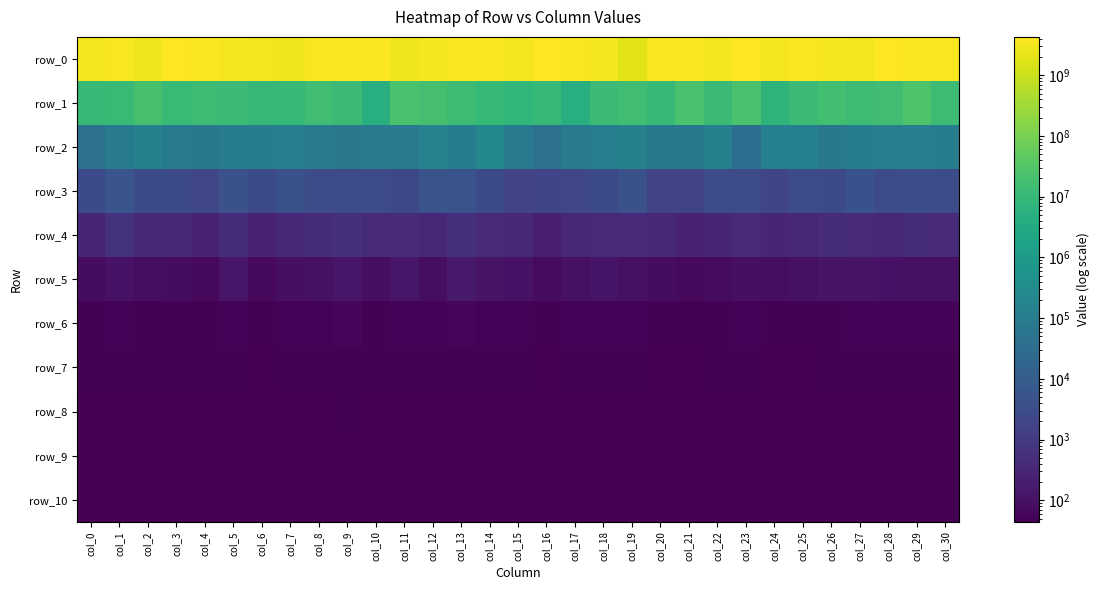

Reading right to left, extract all data points from this chart.

row_0: col_30=3457025976.3	col_29=3582237989.2	col_28=4283608730.9	col_27=3156075915.3	col_26=3372174474.7	col_25=3726466403.0	col_24=3272474411.3	col_23=4002831478.8	col_22=3148344889.1	col_21=3767496268.4	col_20=3605850092.5	col_19=1891426510.5	col_18=3304556574.0	col_17=3612477430.9	col_16=4160277117.4	col_15=3000066990.1	col_14=3499694831.1	col_13=3681805515.6	col_12=3435539540.3	col_11=2987965514.2	col_10=3969189068.3	col_9=3890176311.3	col_8=3618780310.0	col_7=2829862470.5	col_6=3153520950.4	col_5=3276692788.2	col_4=3718432058.9	col_3=4176225836.1	col_2=2829653965.8	col_1=3627488586.8	col_0=3129386263.8
row_1: col_30=13425547.3	col_29=27427903.4	col_28=15332522.1	col_27=13520691.0	col_26=16665131.4	col_25=12742643.5	col_24=7180824.4	col_23=21396946.6	col_22=12270994.2	col_21=22502989.3	col_20=9773919.7	col_19=15448984.6	col_18=12657650.5	col_17=4975095.9	col_16=9943354.8	col_15=8502093.8	col_14=9963331.4	col_13=13548919.7	col_12=18618101.0	col_11=21268723.9	col_10=4888474.6	col_9=12155397.6	col_8=15484906.2	col_7=10254893.7	col_6=8962377.9	col_5=12068959.1	col_4=12916909.0	col_3=11248524.3	col_2=19881163.1	col_1=11232704.8	col_0=9931288.3
row_2: col_30=102024.4	col_29=116423.1	col_28=113934.5	col_27=110608.6	col_26=76569.7	col_25=128114.3	col_24=125103.9	col_23=37033.8	col_22=137391.4	col_21=74868.3	col_20=73096.1	col_19=130193.5	col_18=119849.1	col_17=82460.0	col_16=45134.9	col_15=94287.9	col_14=250560.4	col_13=109907.1	col_12=156958.9	col_11=82122.7	col_10=85231.3	col_9=68261.1	col_8=84700.6	col_7=119466.9	col_6=101133.6	col_5=107455.5	col_4=74595.9	col_3=89130.9	col_2=137709.5	col_1=86989.4	col_0=41440.5
row_3: col_30=3119.1	col_29=3465.5	col_28=2896.1	col_27=4619.0	col_26=2796.6	col_25=3203.9	col_24=2103.9	col_23=2981.2	col_22=3052.6	col_21=1893.1	col_20=1922.1	col_19=4377.9	col_18=2758.8	col_17=2194.3	col_16=2146.5	col_15=1885.1	col_14=2723.4	col_13=4826.6	col_12=4812.8	col_11=2388.7	col_10=3018.6	col_9=2979.0	col_8=3071.3	col_7=4311.0	col_6=2746.2	col_5=4179.9	col_4=2198.7	col_3=2703.0	col_2=2725.5	col_1=5784.7	col_0=2807.4
row_4: col_30=388.6	col_29=466.6	col_28=364.9	col_27=401.1	col_26=463.0	col_25=335.4	col_24=310.9	col_23=399.9	col_22=316.2	col_21=255.0	col_20=346.7	col_19=417.3	col_18=394.8	col_17=381.2	col_16=213.5	col_15=343.4	col_14=424.2	col_13=551.0	col_12=374.8	col_11=440.7	col_10=393.2	col_9=541.1	col_8=474.7	col_7=378.1	col_6=255.0	col_5=455.6	col_4=265.7	col_3=370.7	col_2=358.2	col_1=671.3	col_0=294.5
row_5: col_30=101.0	col_29=104.4	col_28=112.6	col_27=115.3	col_26=113.4	col_25=99.8	col_24=86.4	col_23=92.6	col_22=78.5	col_21=72.1	col_20=83.0	col_19=105.1	col_18=125.2	col_17=103.3	col_16=74.7	col_15=107.0	col_14=115.3	col_13=164.9	col_12=86.4	col_11=130.7	col_10=90.7	col_9=139.7	col_8=105.2	col_7=92.5	col_6=69.0	col_5=130.7	col_4=69.1	col_3=80.7	col_2=87.8	col_1=111.9	col_0=80.5
row_6: col_30=52.3	col_29=52.0	col_28=51.8	col_27=55.0	col_26=51.3	col_25=51.3	col_24=50.3	col_23=51.9	col_22=50.4	col_21=50.0	col_20=51.1	col_19=52.4	col_18=55.0	col_17=51.4	col_16=49.4	col_15=51.5	col_14=53.7	col_13=58.9	col_12=51.7	col_11=54.1	col_10=51.1	col_9=58.0	col_8=52.8	col_7=52.0	col_6=49.4	col_5=55.1	col_4=50.1	col_3=50.3	col_2=50.8	col_1=55.1	col_0=50.3
row_7: col_30=48.1	col_29=48.5	col_28=48.4	col_27=48.4	col_26=47.9	col_25=47.8	col_24=47.5	col_23=48.4	col_22=48.1	col_21=47.7	col_20=47.8	col_19=47.9	col_18=48.4	col_17=48.3	col_16=45.7	col_15=48.4	col_14=48.4	col_13=49.1	col_12=48.2	col_11=48.2	col_10=47.9	col_9=49.0	col_8=48.3	col_7=48.2	col_6=47.6	col_5=48.6	col_4=48.1	col_3=48.1	col_2=47.9	col_1=48.4	col_0=48.1
row_8: col_30=47.0	col_29=47.6	col_28=47.0	col_27=47.4	col_26=46.7	col_25=46.5	col_24=46.6	col_23=47.1	col_22=47.1	col_21=47.1	col_20=46.3	col_19=46.4	col_18=47.2	col_17=46.8	col_16=44.9	col_15=47.4	col_14=47.3	col_13=47.4	col_12=47.4	col_11=46.6	col_10=46.8	col_9=47.9	col_8=47.2	col_7=47.4	col_6=46.9	col_5=47.3	col_4=46.9	col_3=47.4	col_2=46.8	col_1=47.2	col_0=46.9
row_9: col_30=46.3	col_29=46.8	col_28=46.0	col_27=46.9	col_26=46.0	col_25=45.6	col_24=45.9	col_23=46.4	col_22=46.6	col_21=46.2	col_20=45.6	col_19=45.7	col_18=46.7	col_17=46.1	col_16=44.6	col_15=46.6	col_14=46.7	col_13=46.8	col_12=46.9	col_11=45.8	col_10=46.1	col_9=47.0	col_8=46.5	col_7=46.8	col_6=46.1	col_5=46.7	col_4=46.0	col_3=47.1	col_2=46.3	col_1=46.5	col_0=45.8
row_10: col_30=45.8	col_29=46.4	col_28=45.5	col_27=46.6	col_26=45.5	col_25=45.1	col_24=45.2	col_23=45.5	col_22=45.8	col_21=45.6	col_20=45.0	col_19=45.4	col_18=45.9	col_17=45.4	col_16=44.5	col_15=46.2	col_14=45.7	col_13=46.5	col_12=46.6	col_11=45.4	col_10=45.7	col_9=46.3	col_8=45.8	col_7=46.4	col_6=45.4	col_5=45.8	col_4=45.4	col_3=46.9	col_2=46.1	col_1=45.9	col_0=45.1